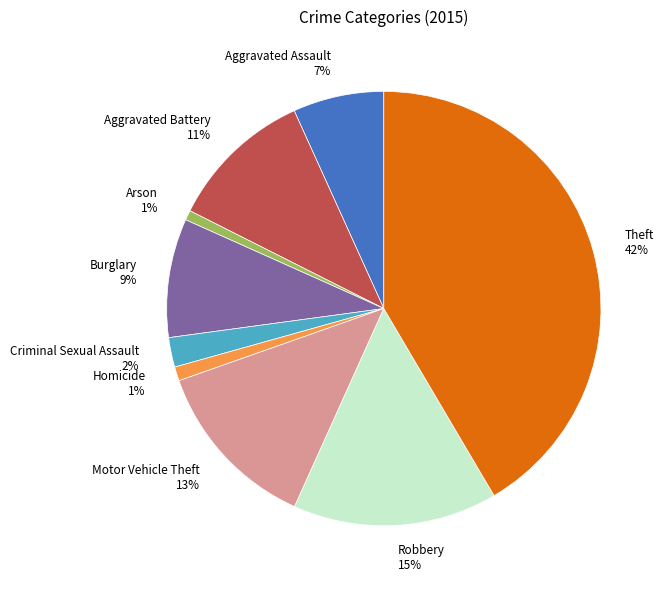

Does Criminal Sexual Assault represent more than half of the total?

No